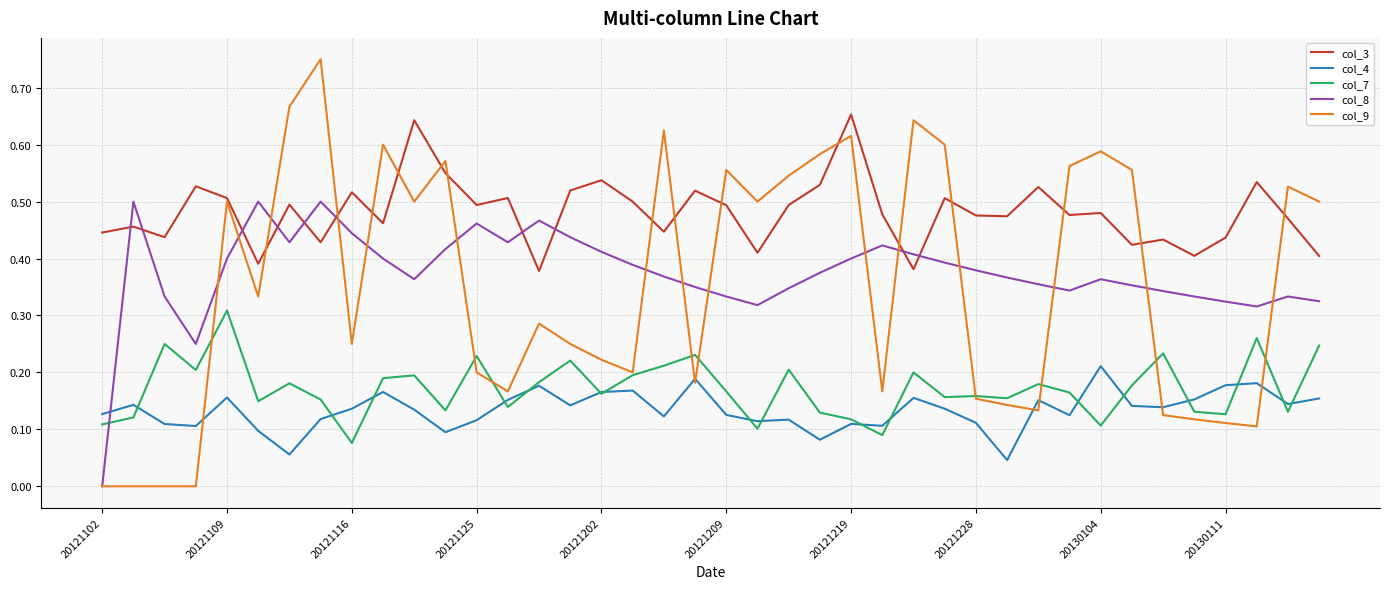

Which series has the largest total across all categories?

col_3